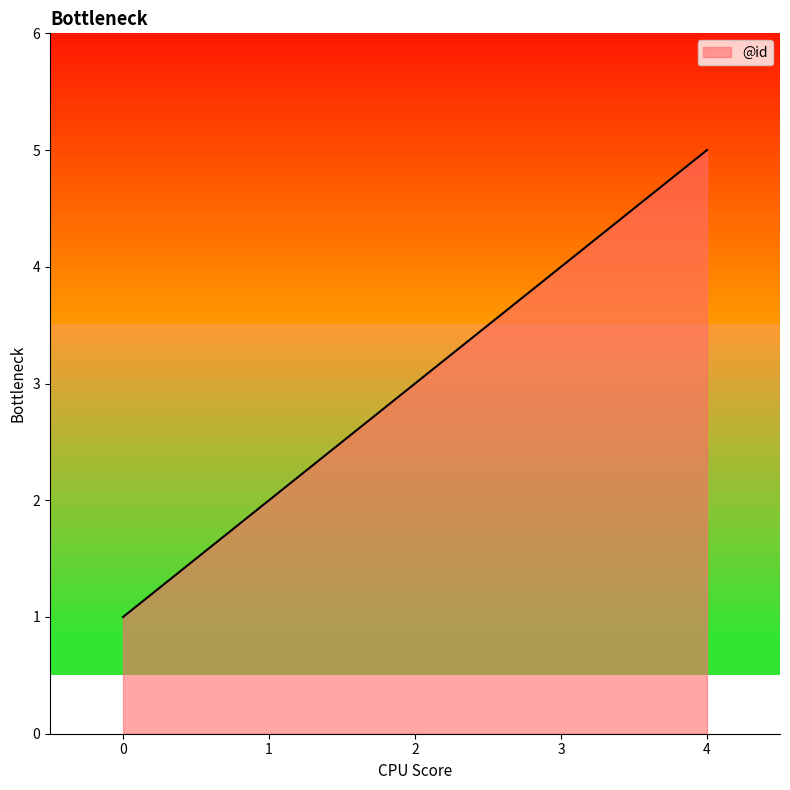

What is the ratio of the value at 2 to the value at 4?

0.6